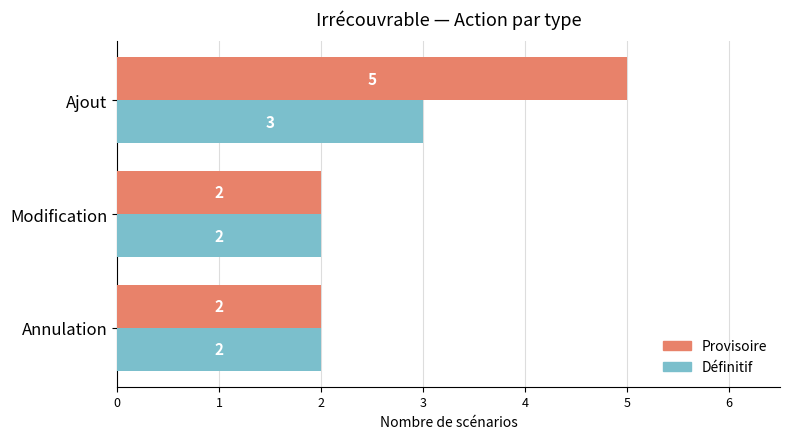

What is the greatest value displayed?

5